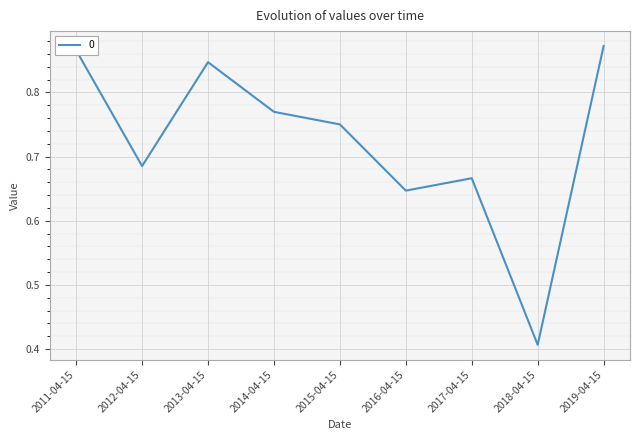

True or false: the data has more than 2 interior local peaks.

False